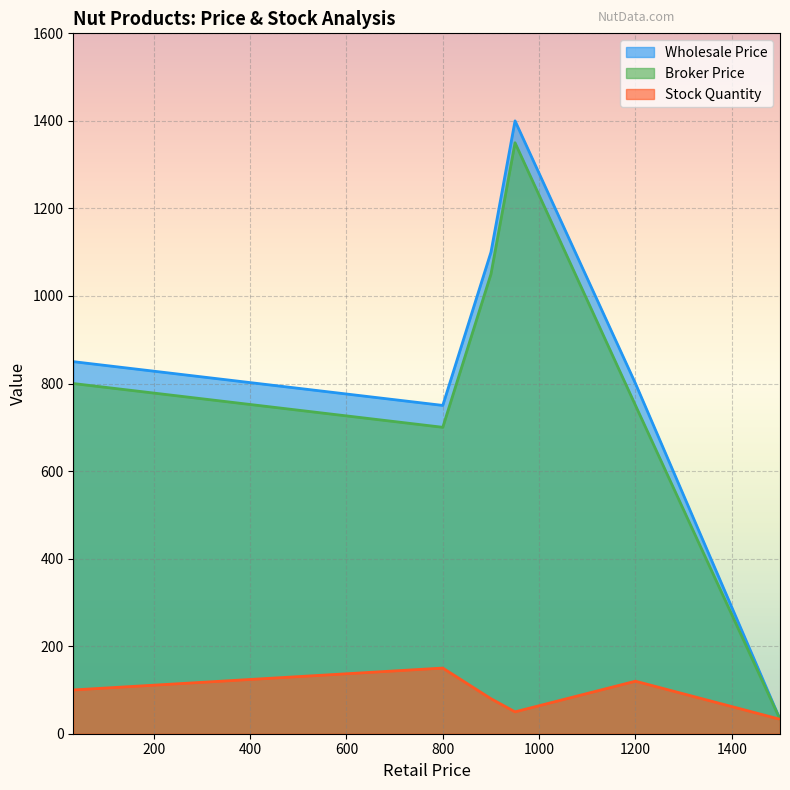

Where is Stock Quantity nearest to the value 91?

33